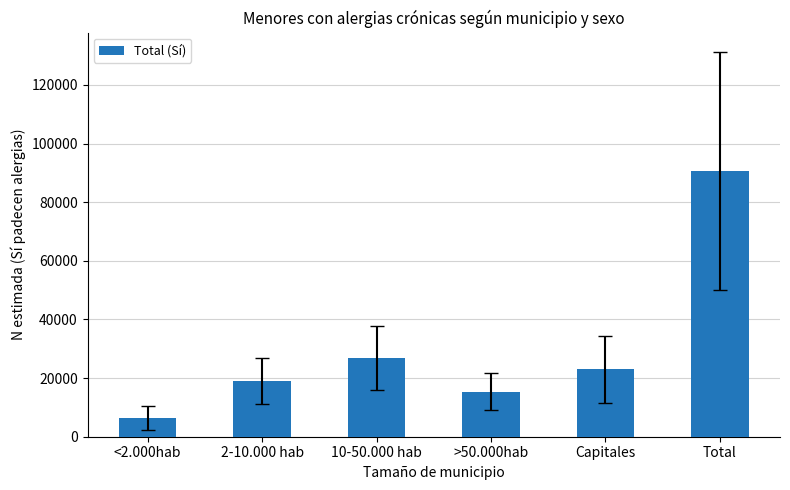

Reading left to right, extract all data points from this chart.

<2.000hab=6362	2-10.000 hab=19016	10-50.000 hab=26873	>50.000hab=15400	Capitales=22954	Total=90606